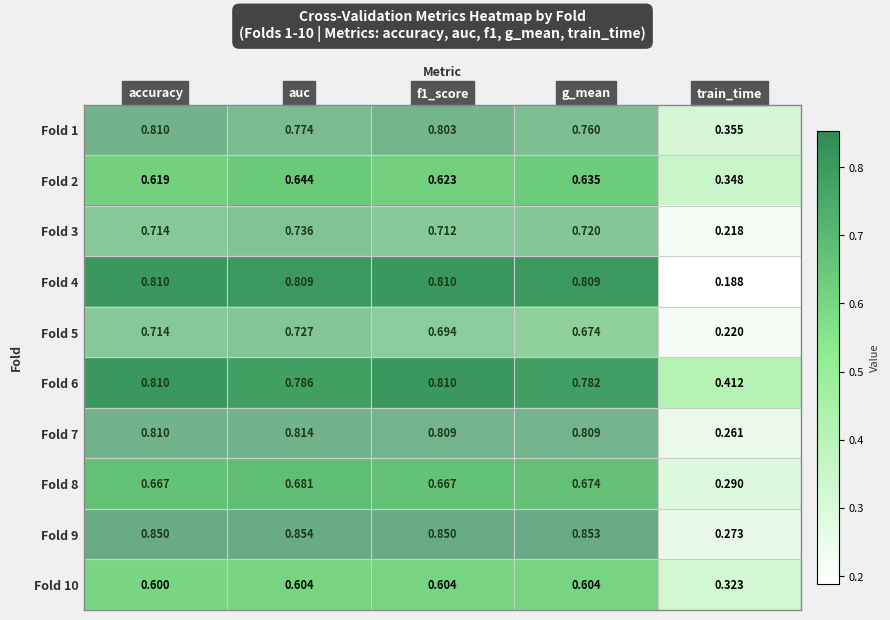

At which label is Fold 4 closest to 0?

train_time